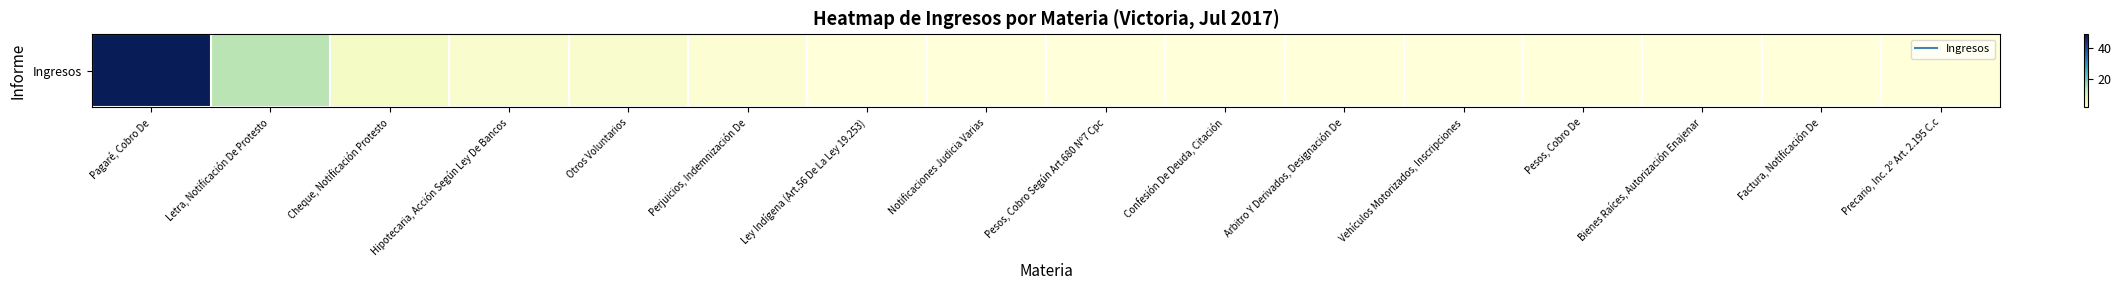

What is the average value?

5